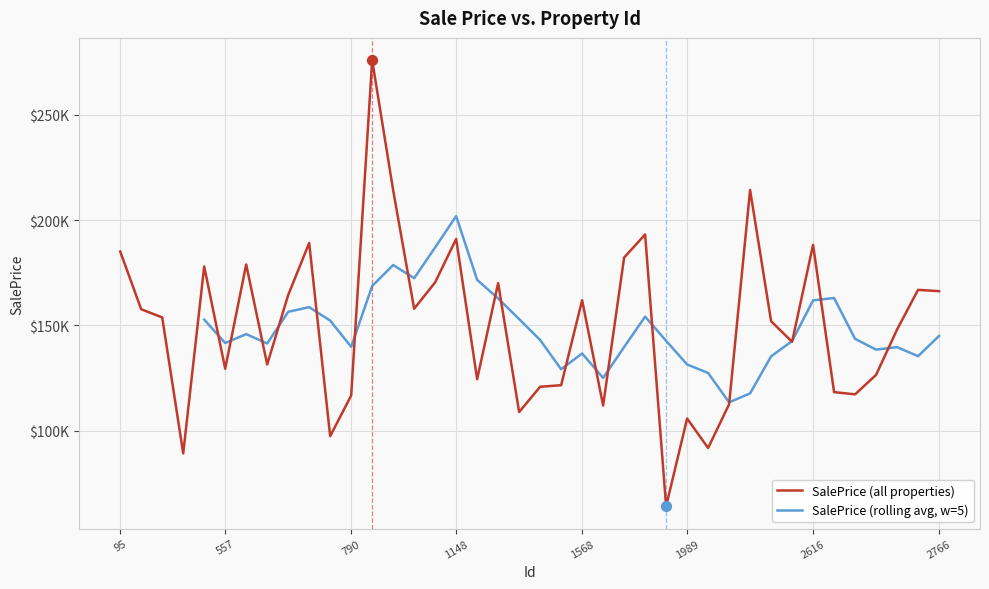

What is the change in value from 1364 to 1670?

-8904.7